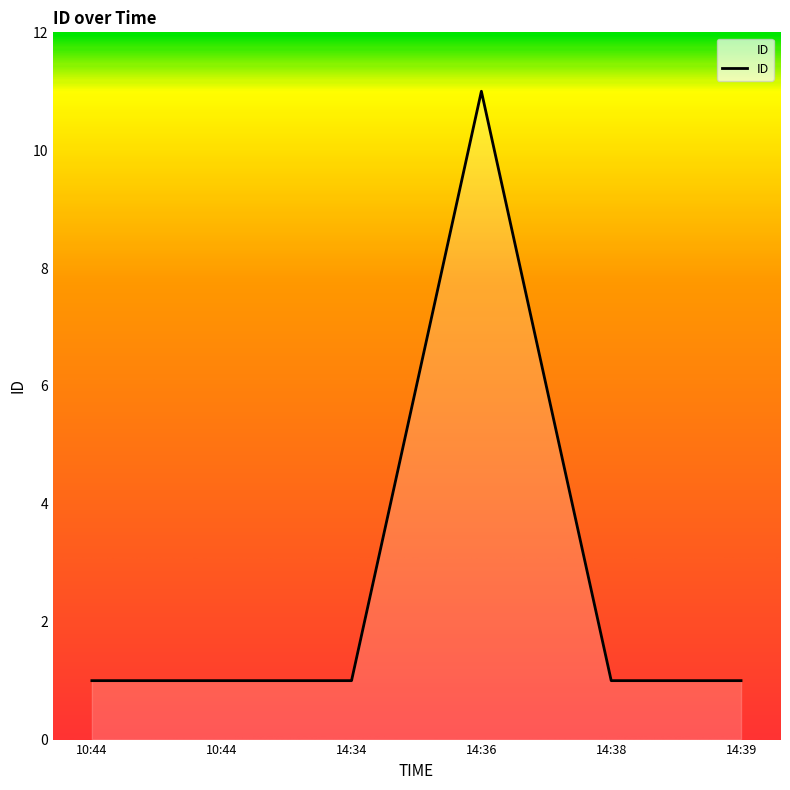

What is the maximum value shown in the chart?

11